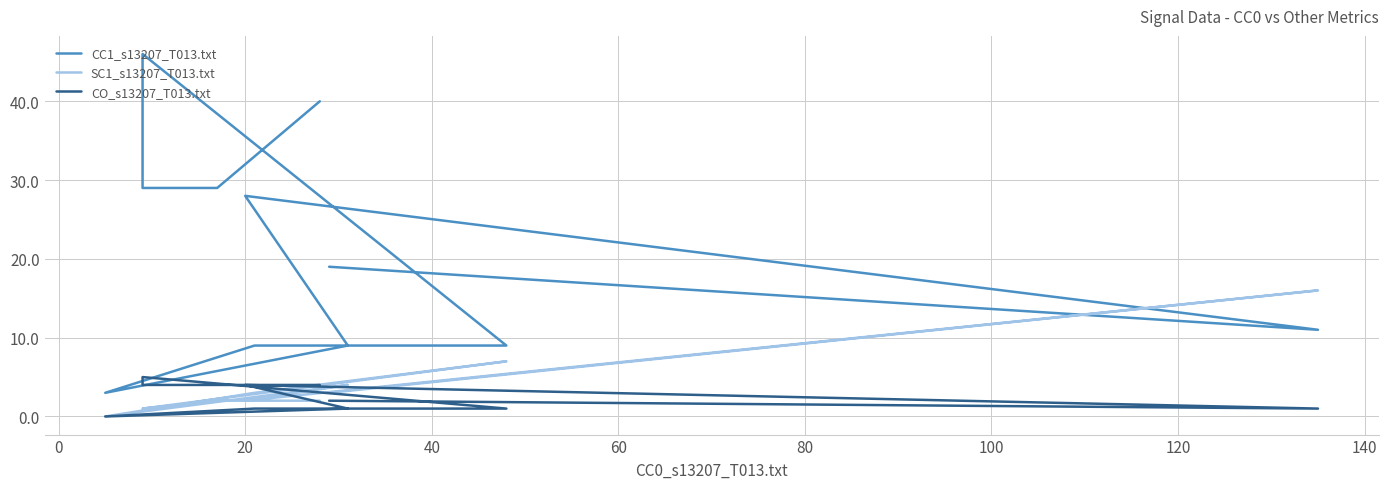

What is the difference between the second highest and second lowest values in the SC1_s13207_T013.txt series?

6